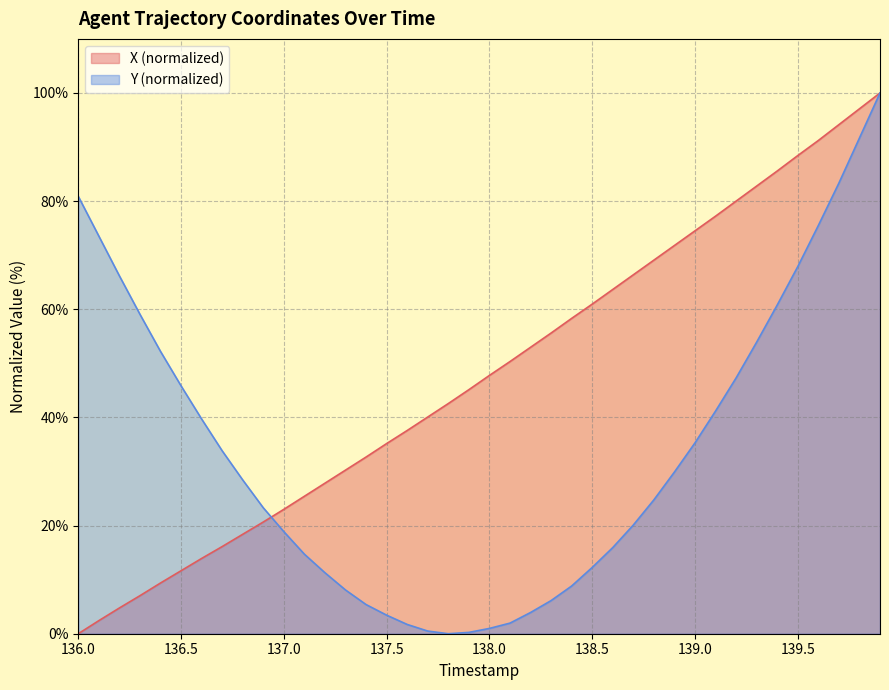

At how many categories does at least one series exceed 98?

1